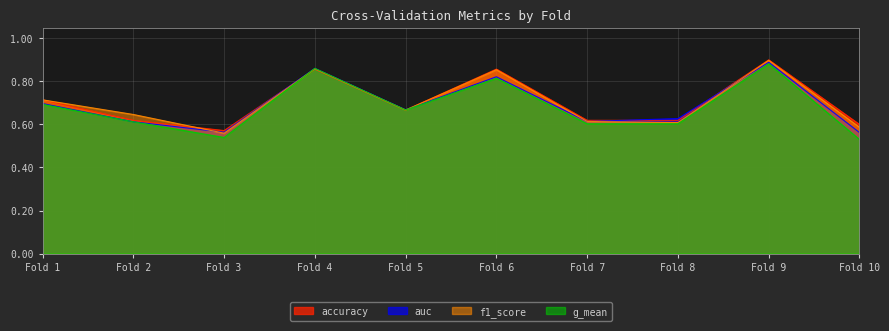

Which series ends up on top after the final intersection of accuracy and g_mean?

accuracy